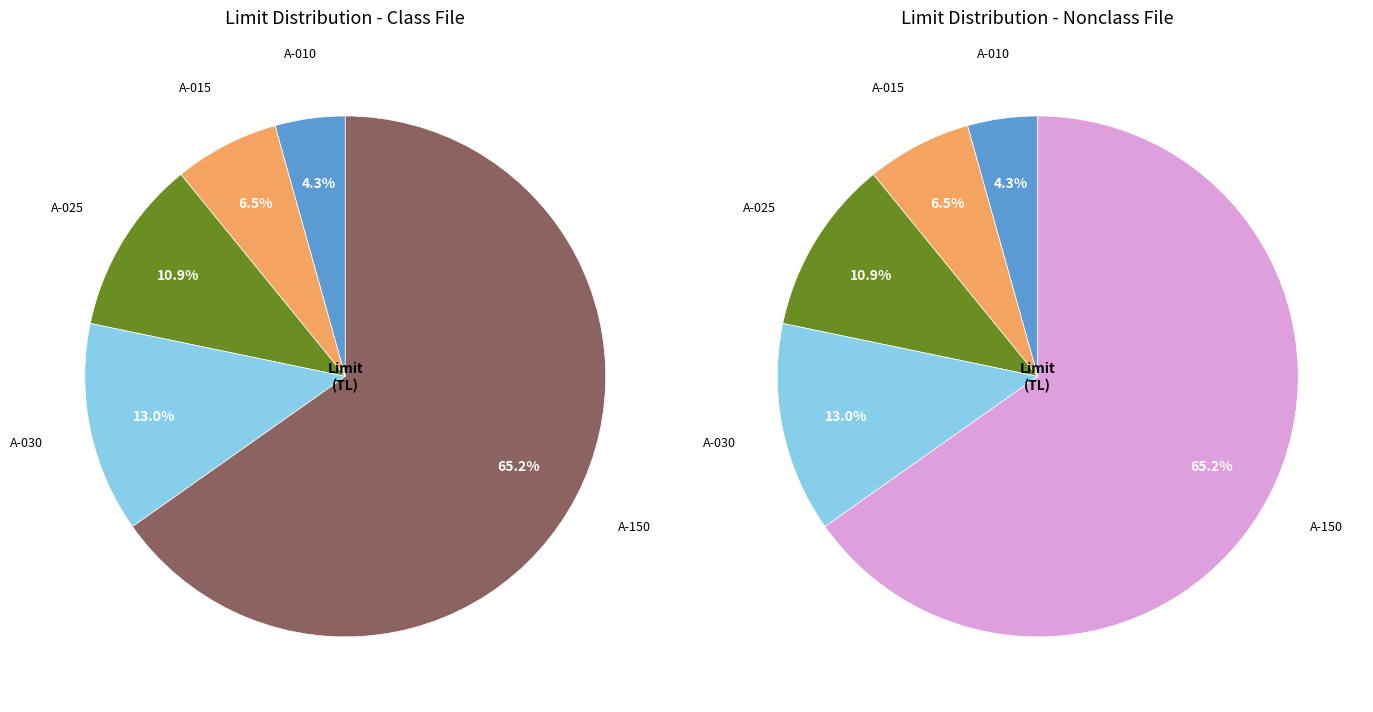

How many slices are in this pie chart?

5